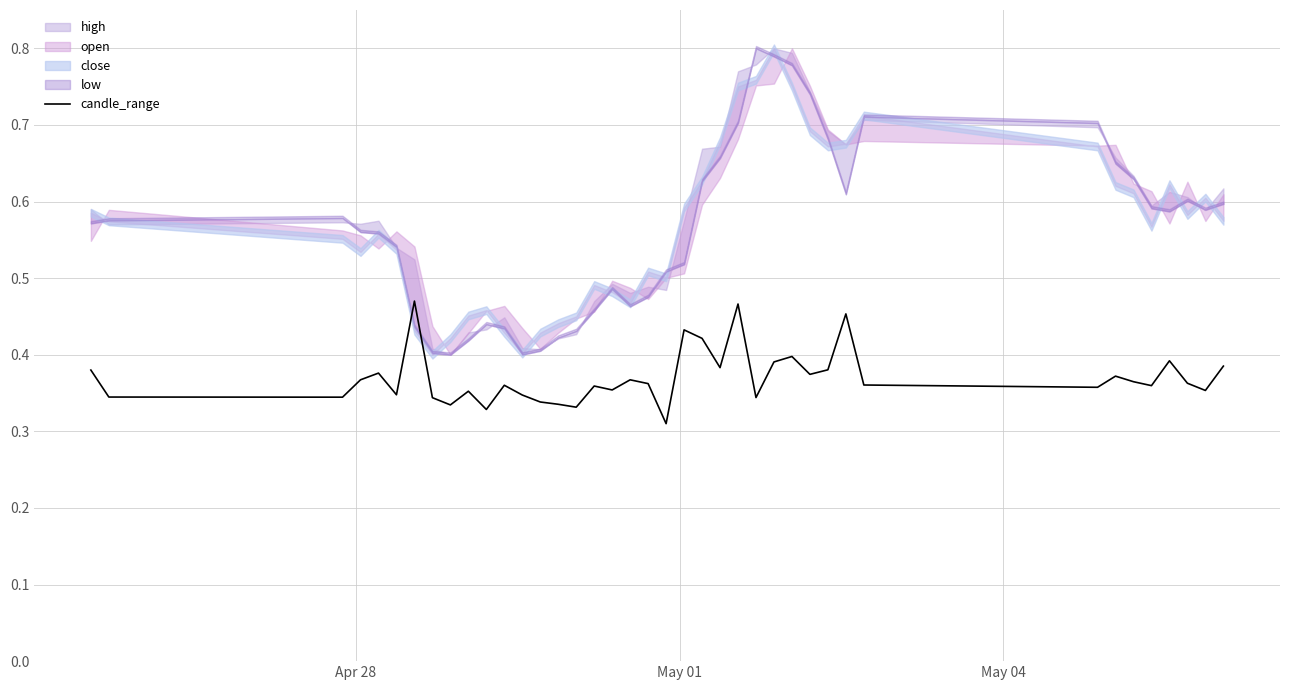

How many data points does each series have?

40